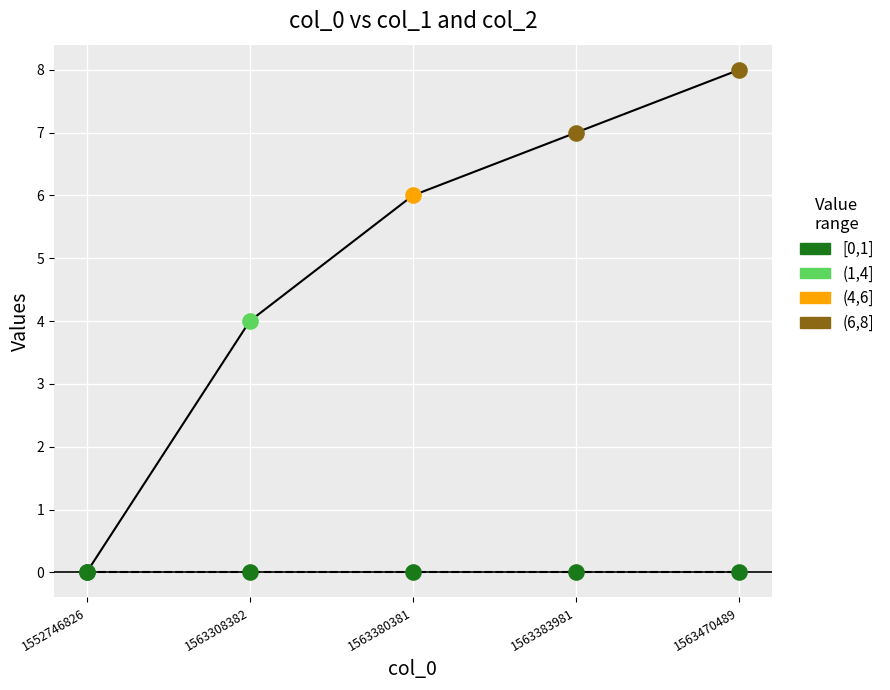

What is the total value across all series at 1563380381?

6